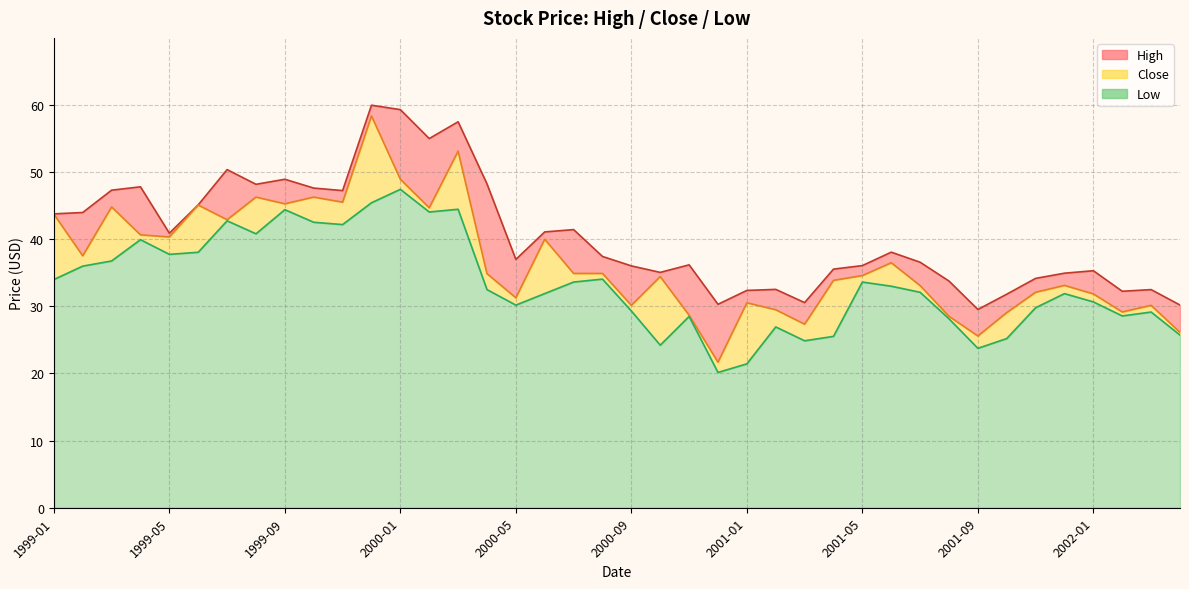

True or false: Low and High cross at least once.

False